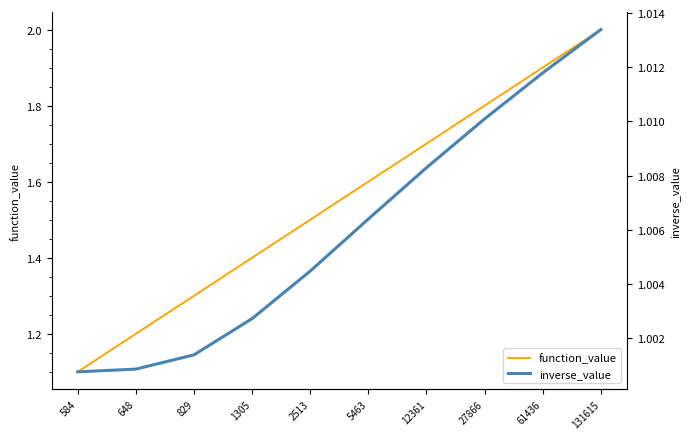

True or false: function_value and inverse_value intersect in this chart.

False